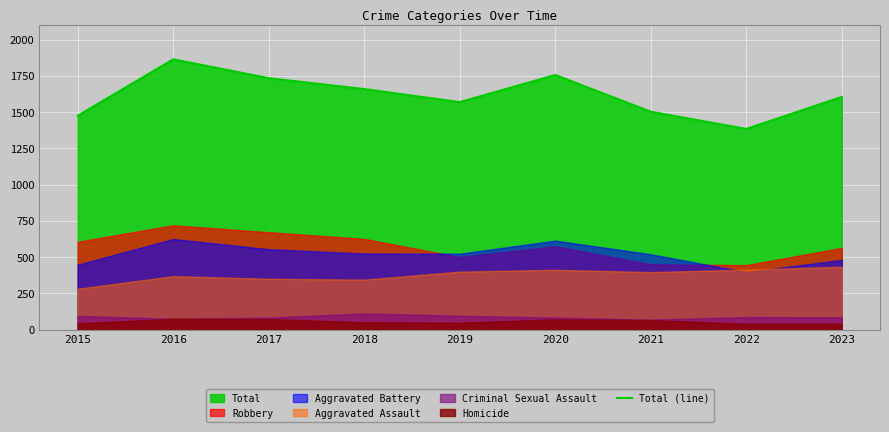

List the labels in order of value, largest first.

2016, 2020, 2017, 2018, 2023, 2019, 2021, 2015, 2022